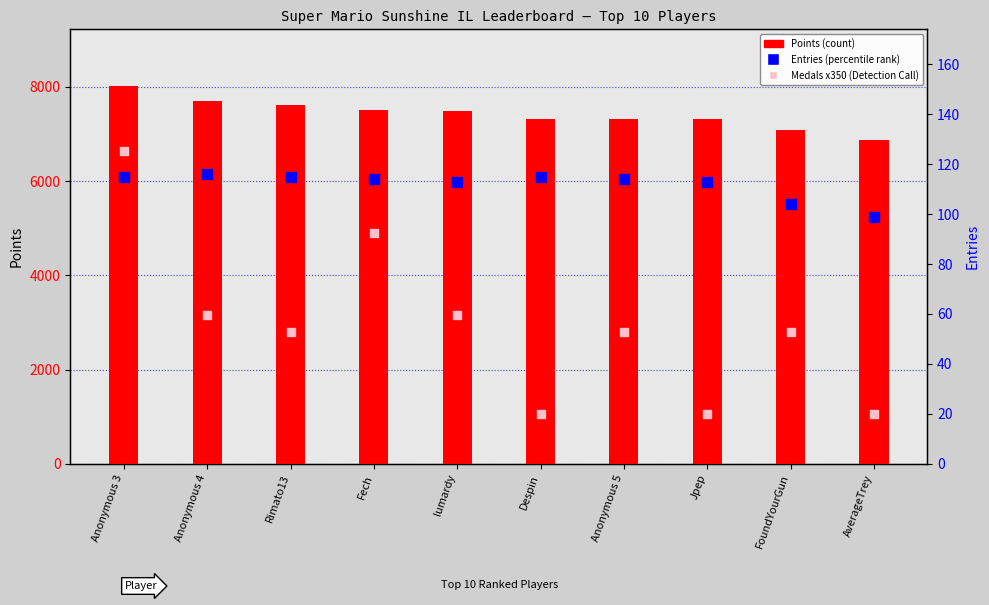

Which series reaches the minimum Y coordinate?

Entries